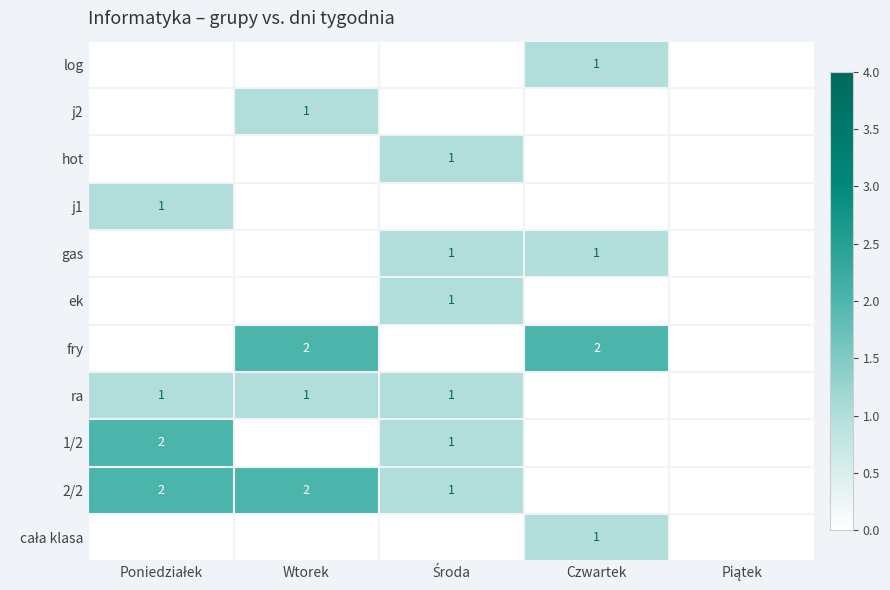

Is it true that log equals 1 at Czwartek?

True